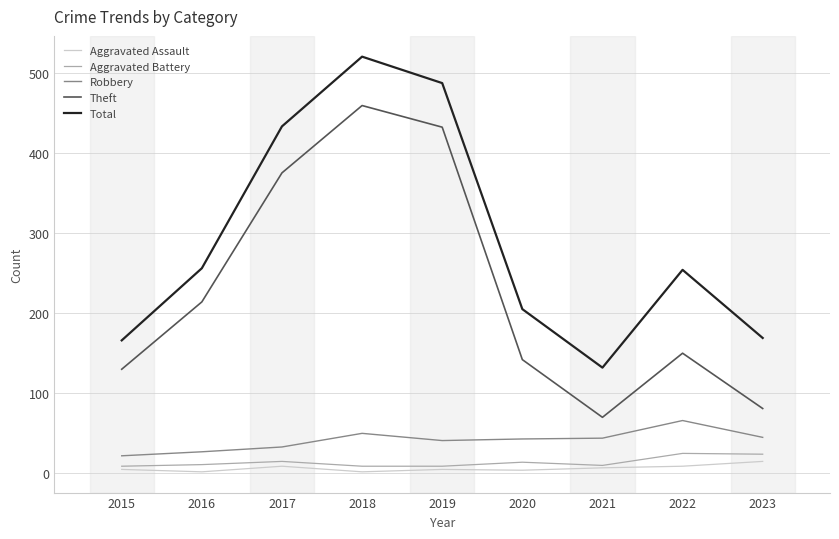

True or false: Total and Aggravated Assault intersect in this chart.

False